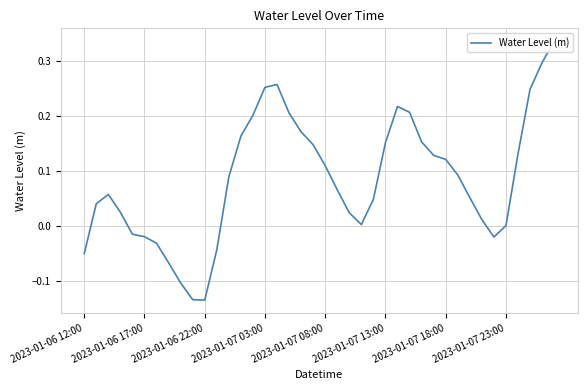

At which category does the data reach its first local valley?

2023-01-06 22:00